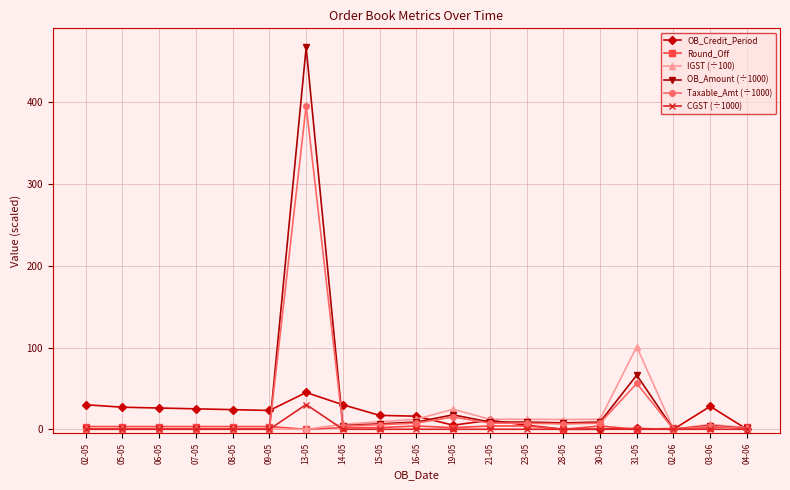

True or false: IGST (÷100) has more than 0 interior local peaks.

True